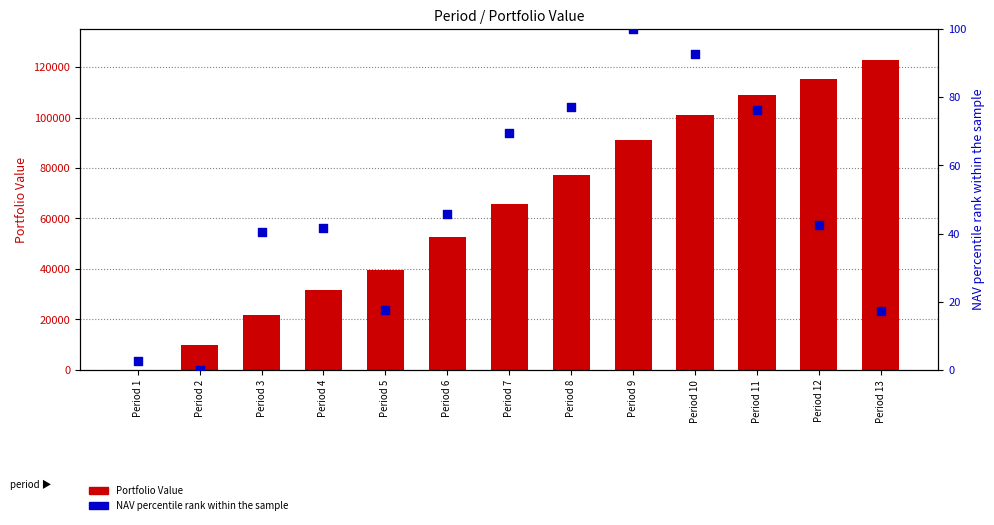

What are all the series names shown in the legend?

Portfolio Value, NAV percentile rank within the sample